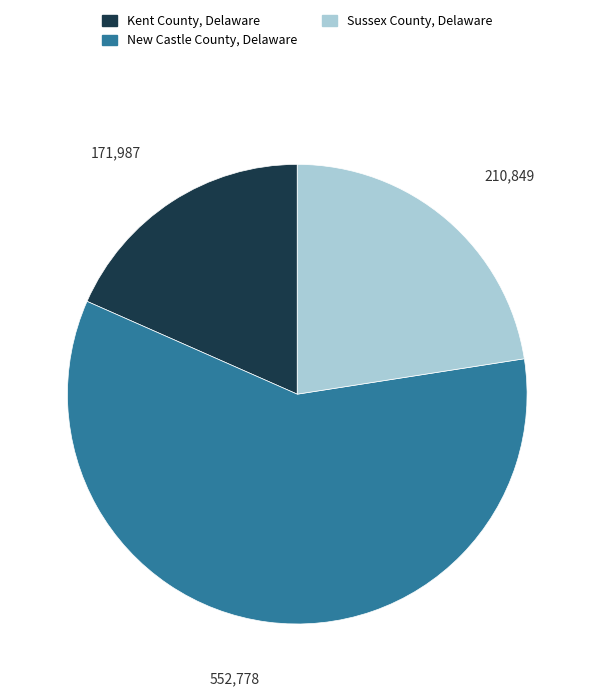

Rank the categories by value from lowest to highest.

Kent County, Delaware, Sussex County, Delaware, New Castle County, Delaware